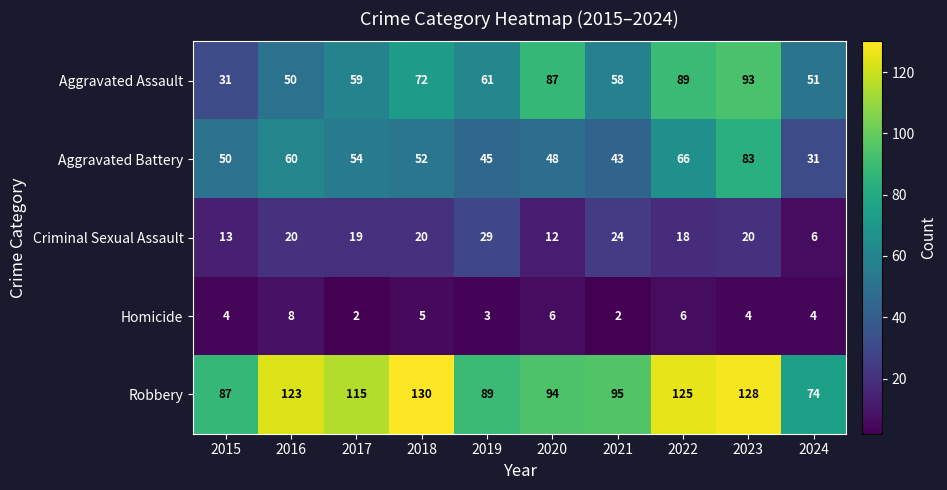

What is the spread (max minus min) of values at 2017?

113